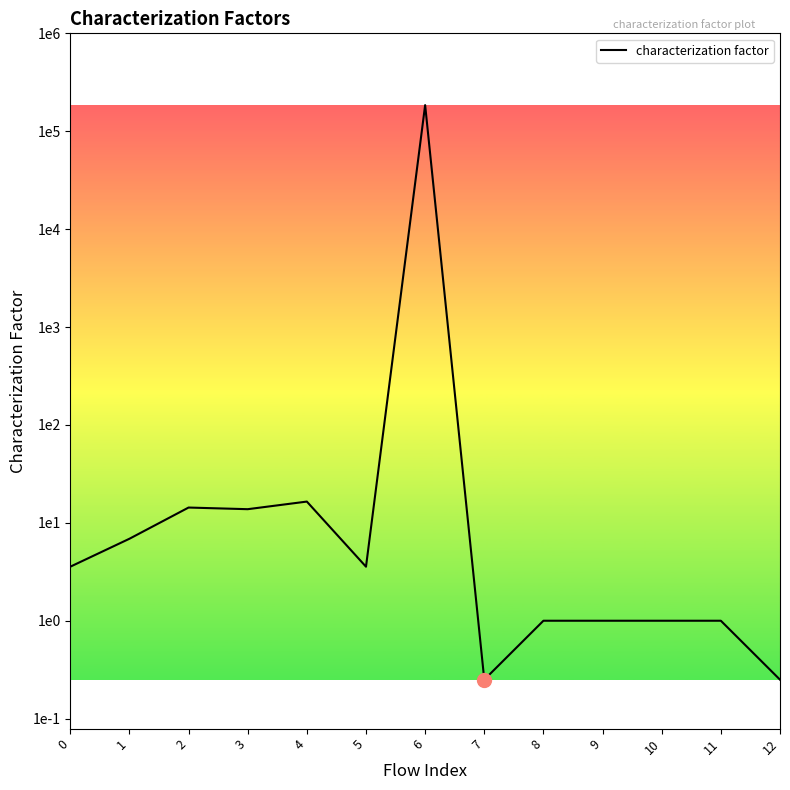

Does the chart display data point markers on the line(s)?

No